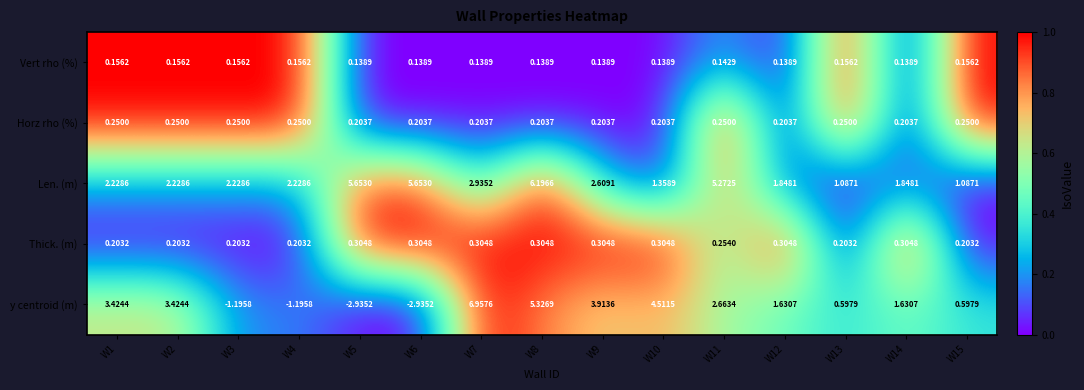

Count the number of categories in the chart.

15